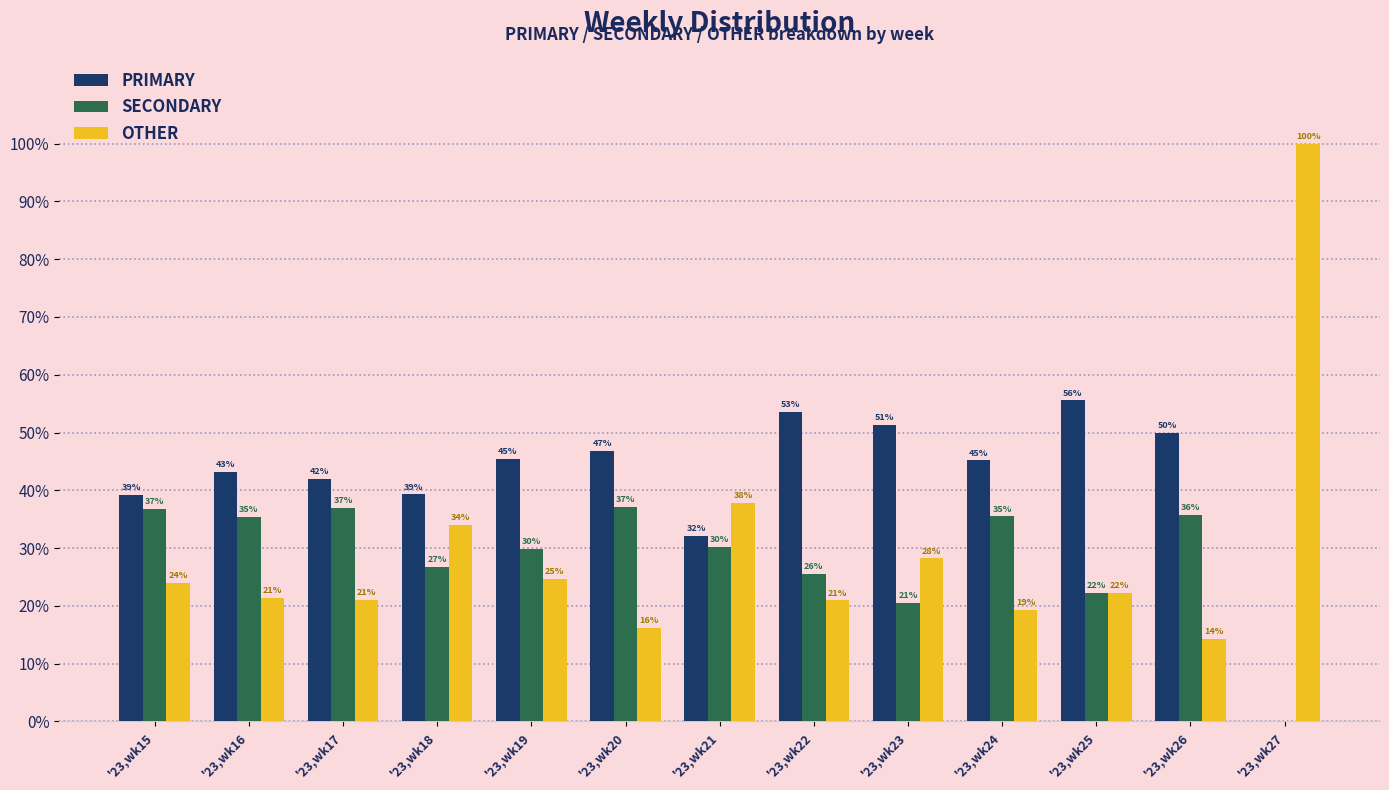

At which label does OTHER reach its peak?

'23,wk27